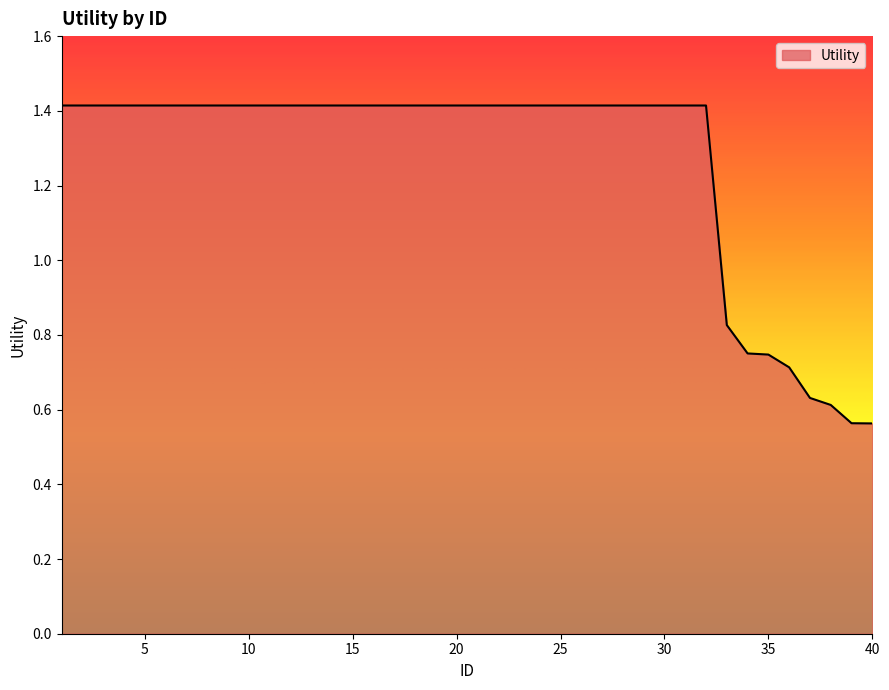

What is the greatest value displayed?

1.4